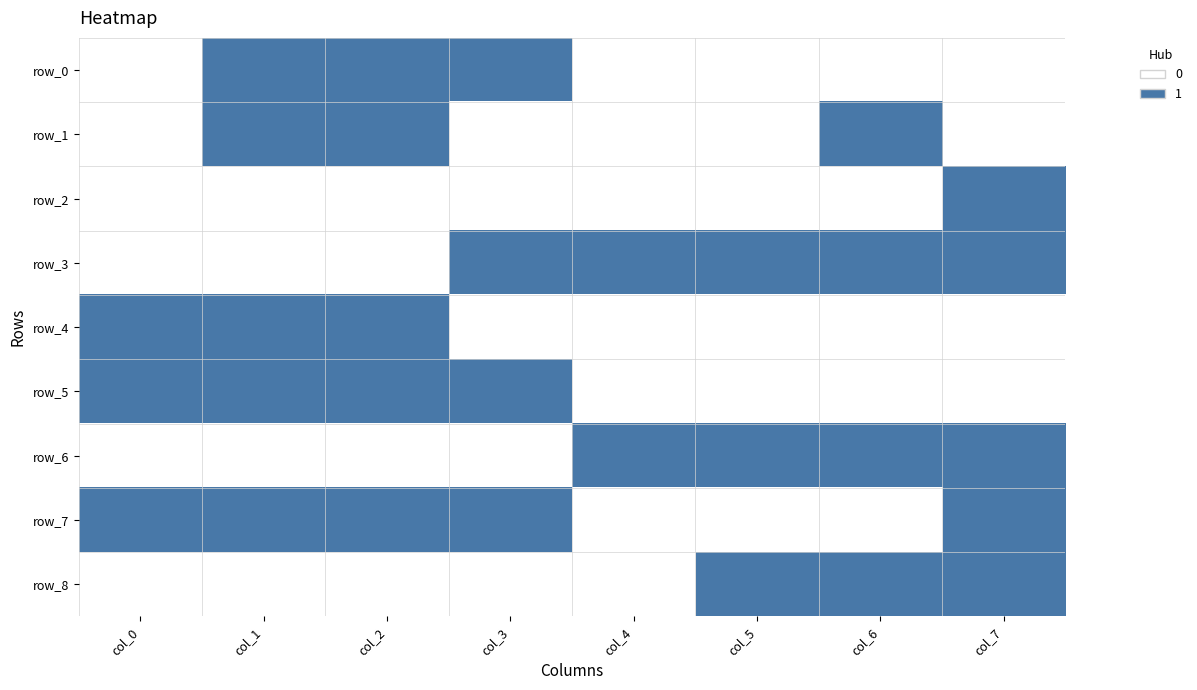

At how many categories does at least one series exceed 0?

8